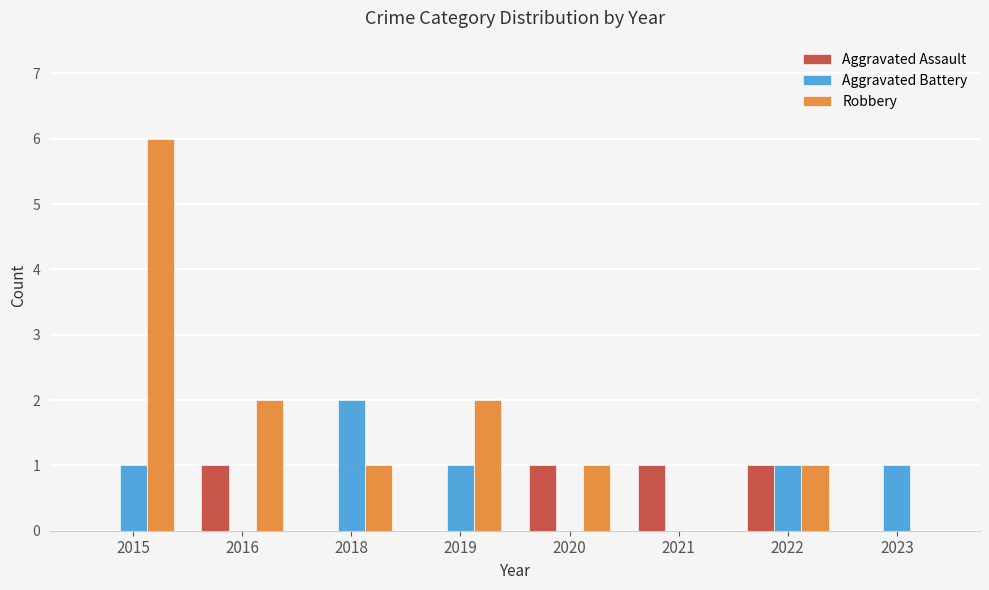

What is the total value across all series at 2016?

3